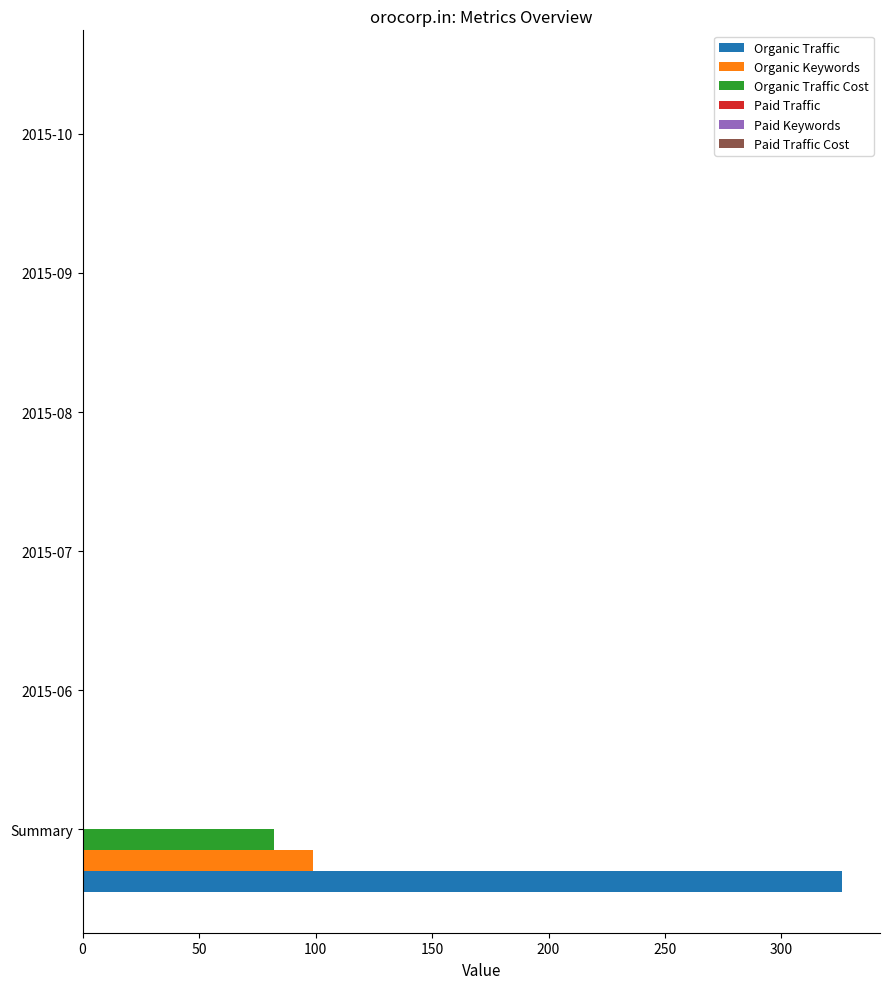

What is the maximum value for Organic Traffic?

326